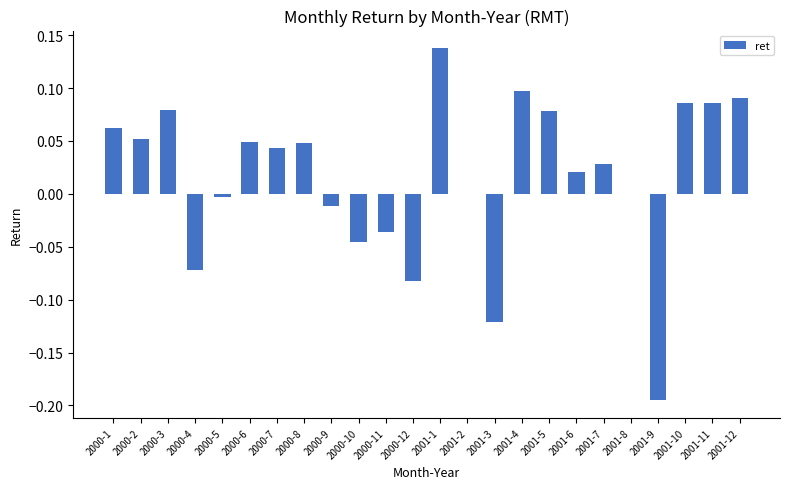

Which category has the highest value across all series?

2001-1